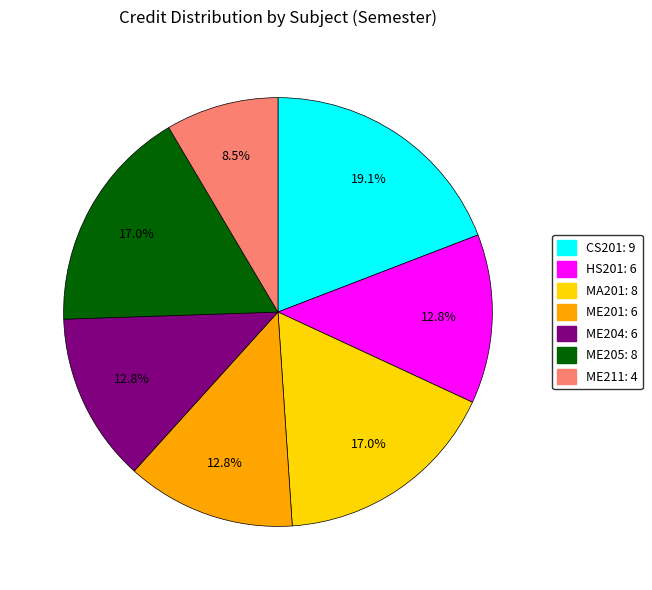

The ME201 slice represents 22% of the pie. True or false?

False